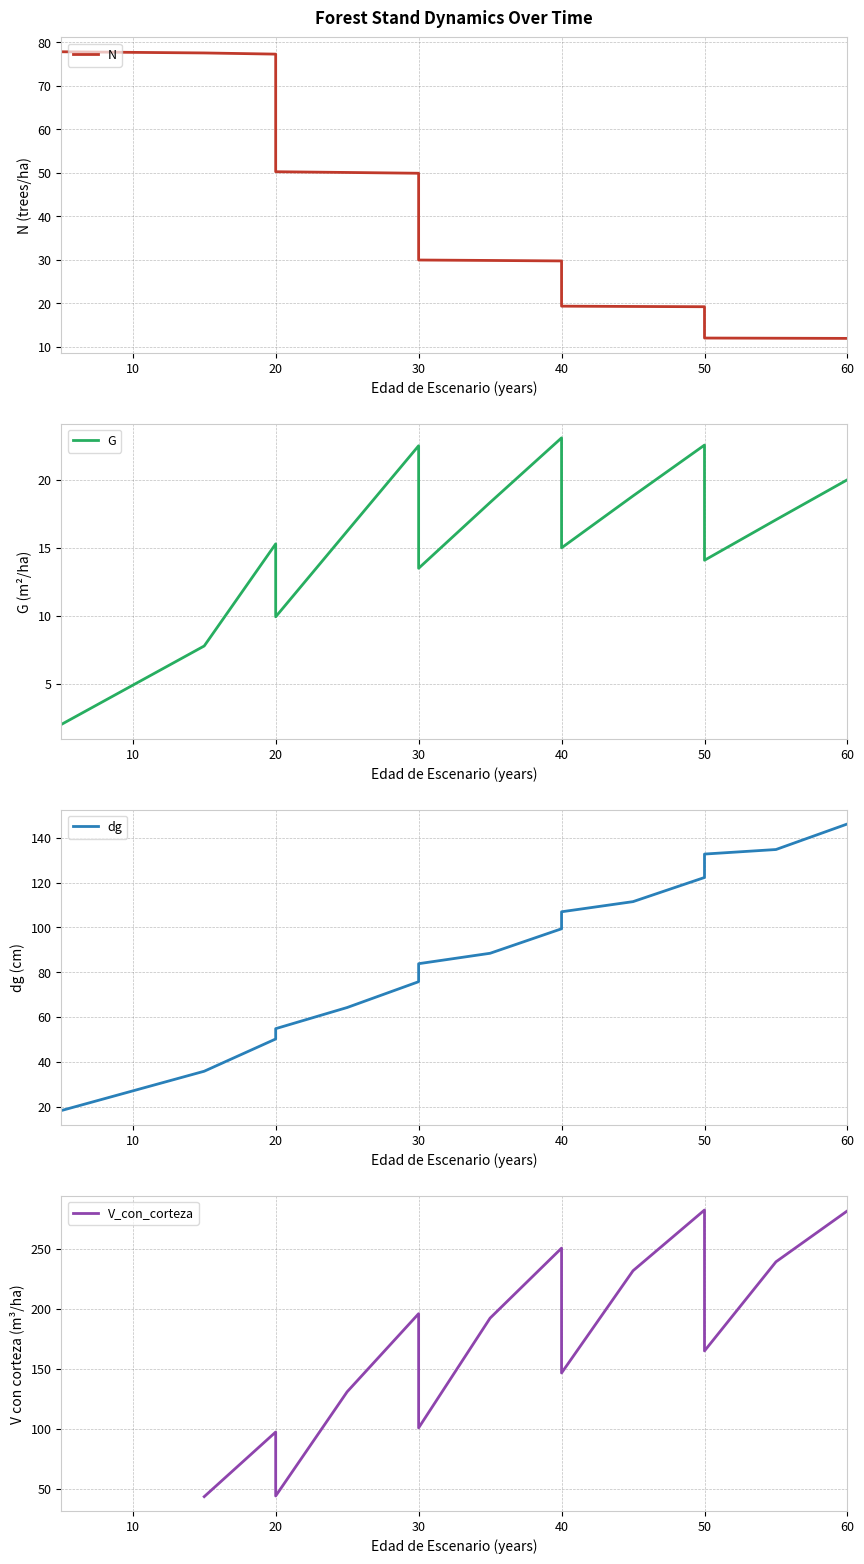

What is the label of the 9th point from the left?

30